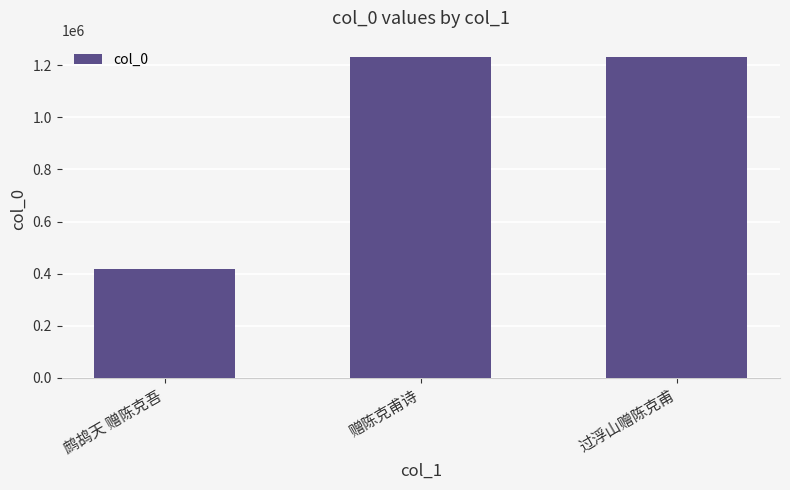

What is the ratio of the value at 过浮山赠陈克甫 to the value at 赠陈克甫诗?

1.0